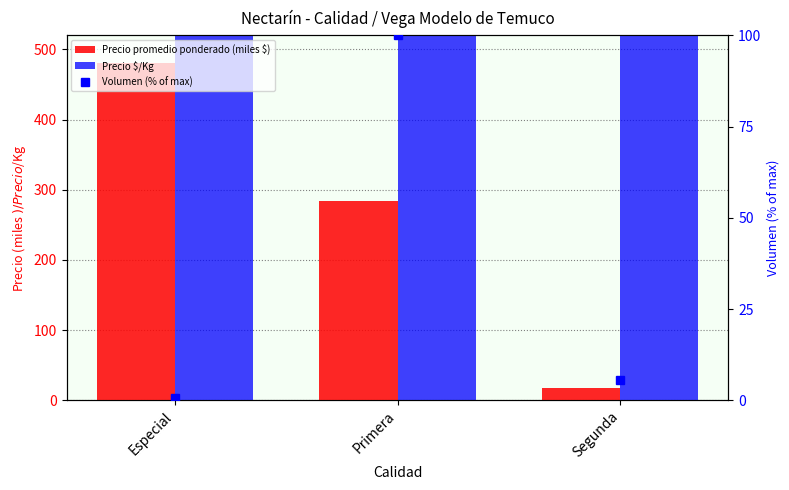

Reading left to right, list all the values displayed in this chart.

Precio promedio ponderado (miles $): Especial=480.0	Primera=284.3	Segunda=17.0
Precio $/Kg: Especial=1143.0	Primera=972.0	Segunda=944.0
Volumen (% of max): Especial=0.5	Primera=100.0	Segunda=5.5